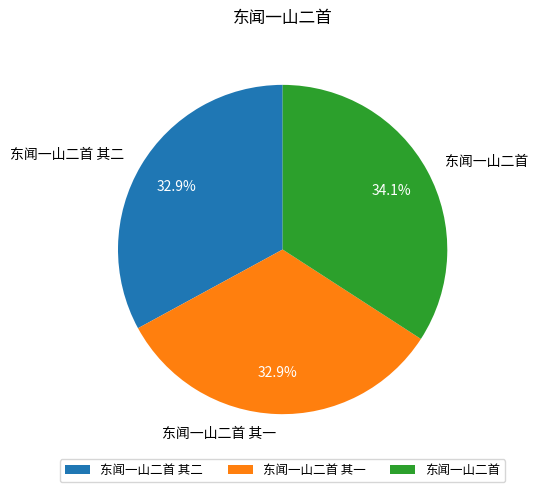

Between 东闻一山二首 and 东闻一山二首 其二, which is larger?

东闻一山二首